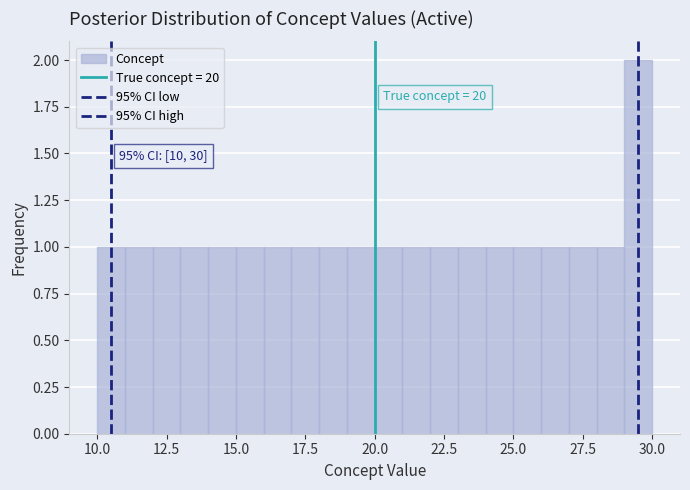

Read against the x-axis, roughly where is the centre of the tallest bar?

29.5